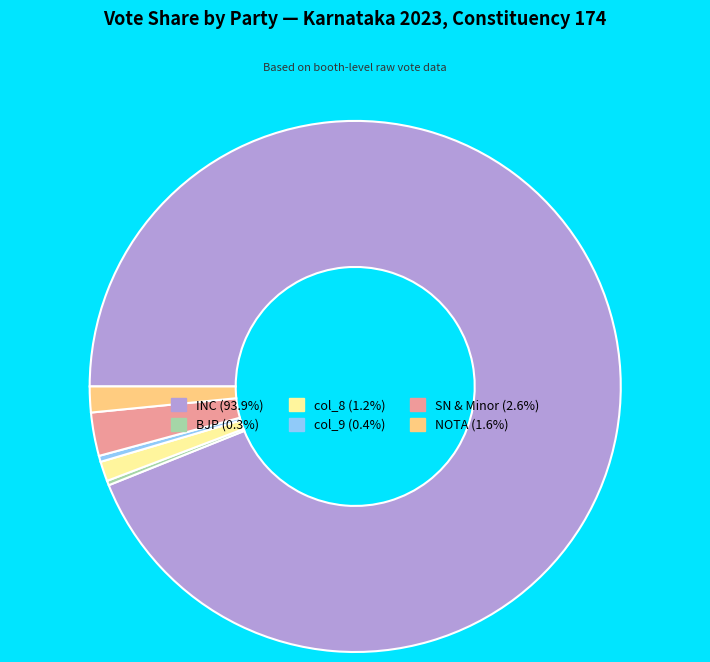

Is the sum of col_9 (0.4%) and NOTA (1.6%) greater than half?

No